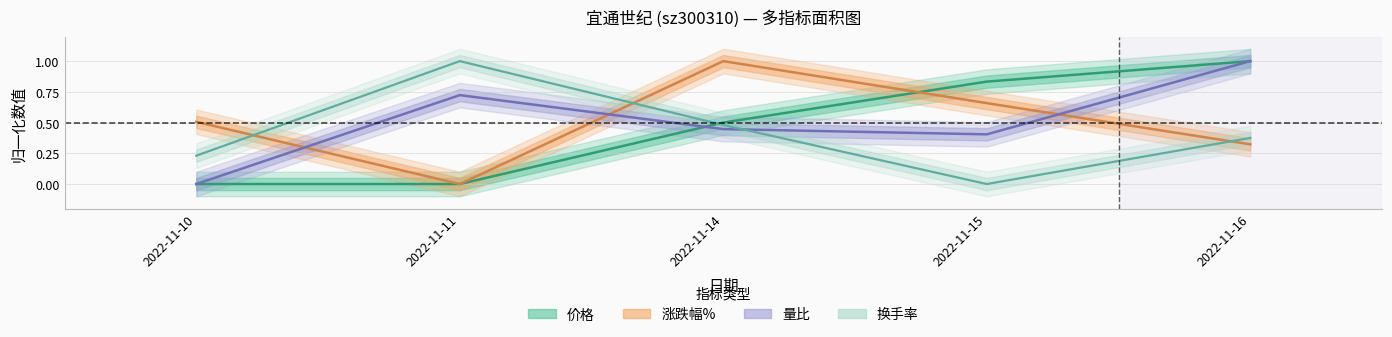

Between 2022-11-10 and 2022-11-14, which series saw the biggest shift?

价格